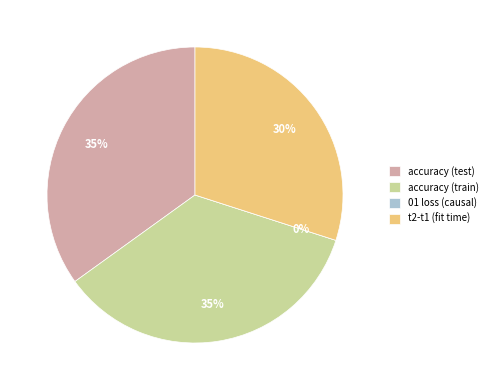

What is the total percentage of accuracy (train) and accuracy (test)?

70.0%